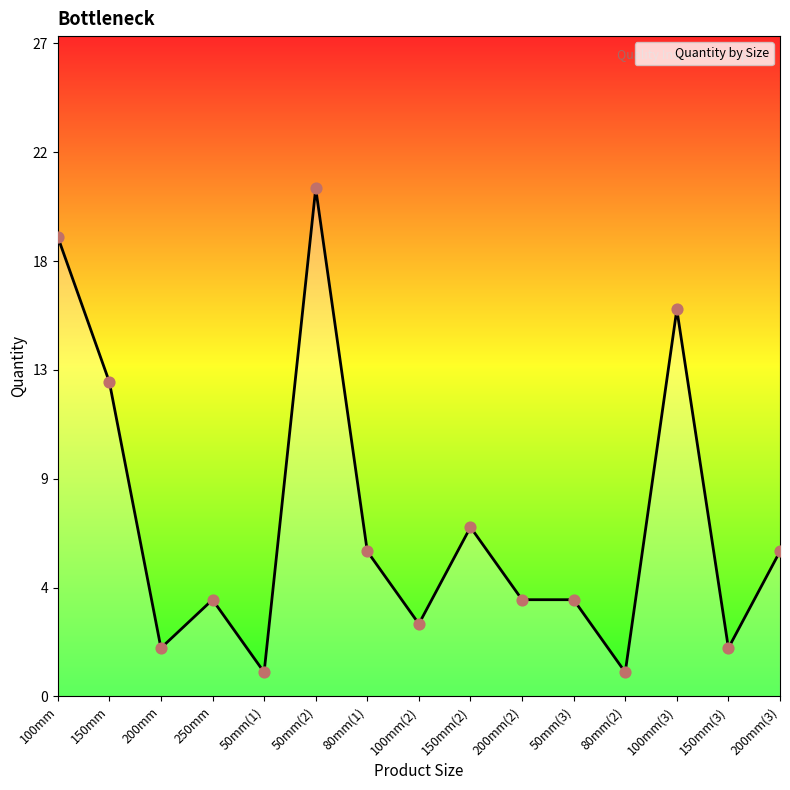

What is the change in value from 200mm(2) to 100mm(3)?

+12